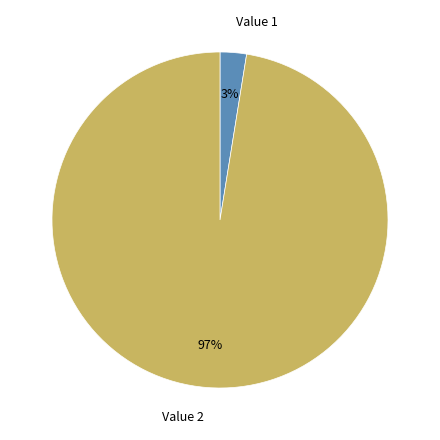

Between Value 1 and Value 2, which is larger?

Value 2